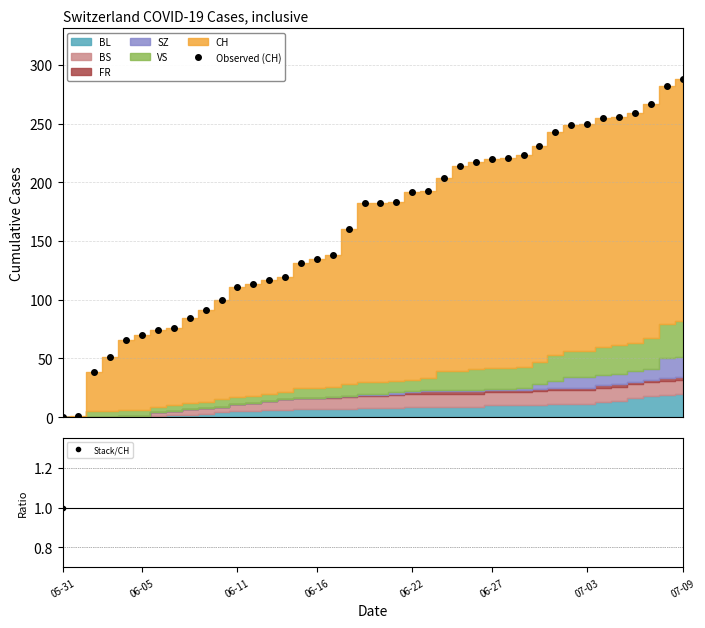

What is the average value of the Observed (CH) series?

162